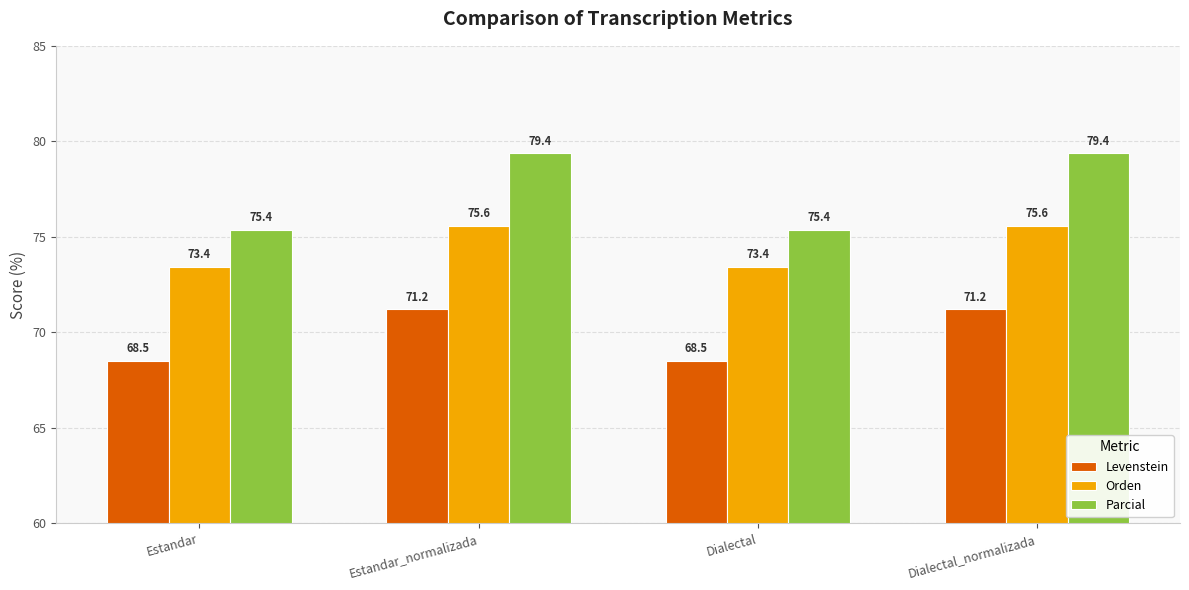

What is the highest value of the Levenstein series?

71.2